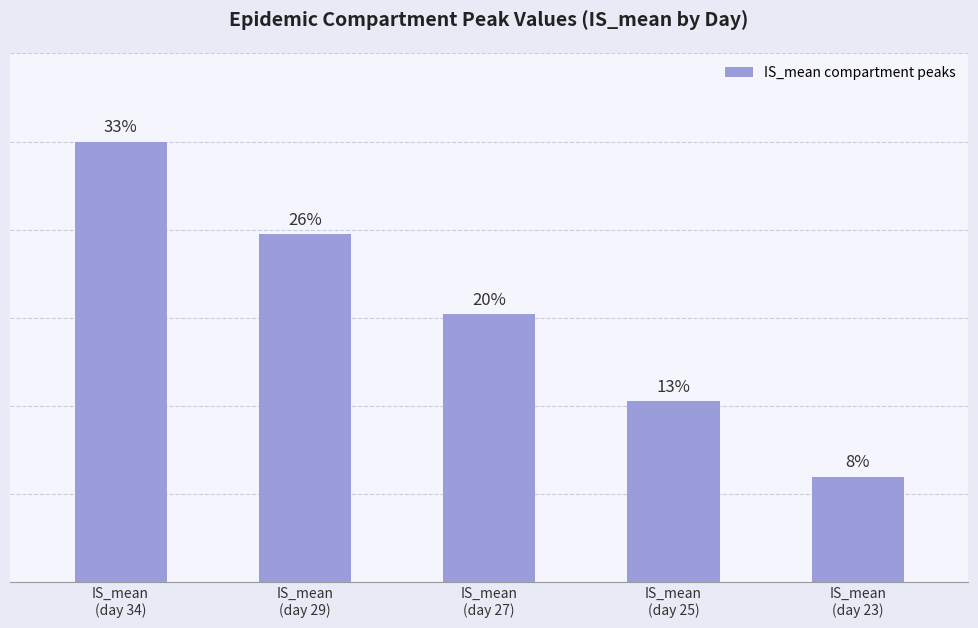

The value at IS_mean
(day 27) is 24700.7. True or false?

True